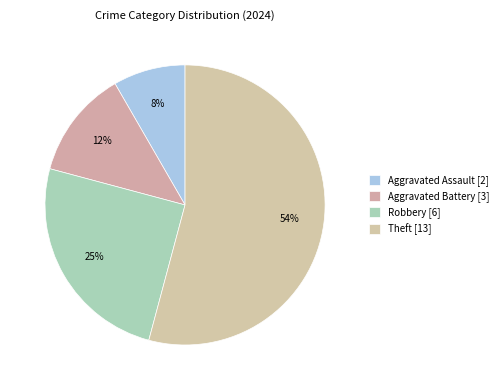

Count the number of slices in the pie.

4